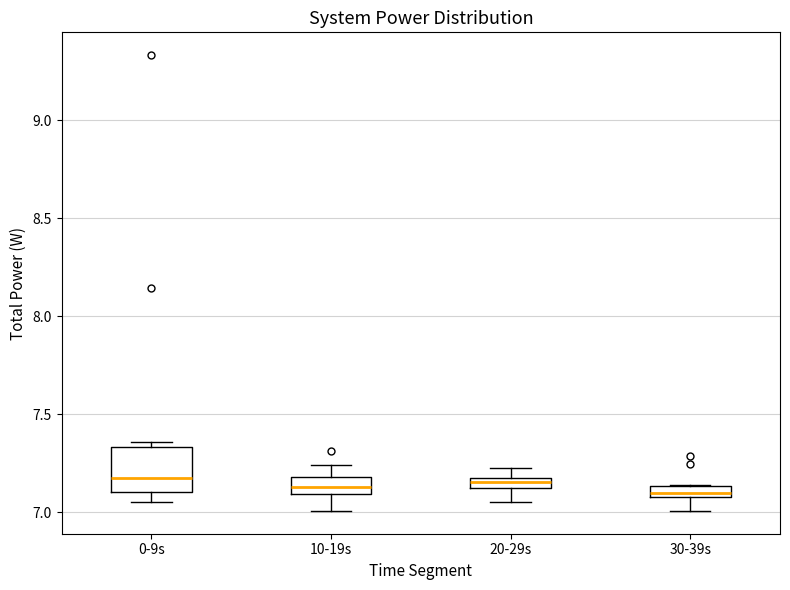

Which box is the tallest, from its lower edge to its upper edge?

0-9s